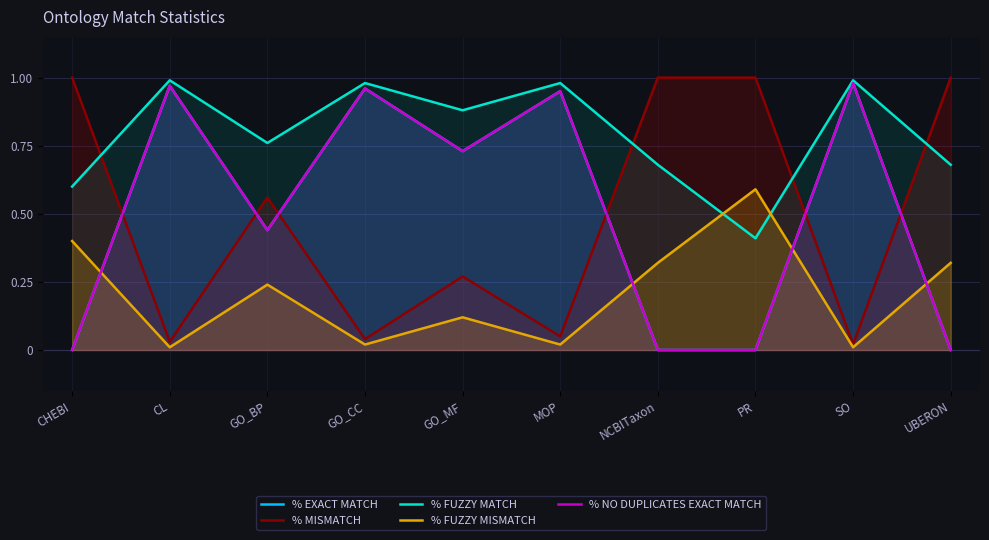

The % FUZZY MATCH series shows 0.6 at SO. True or false?

False